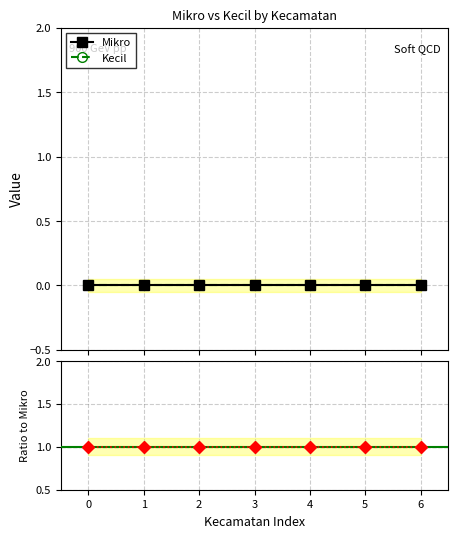

Reading left to right, transcribe all the data shown in this chart.

Mikro: 0=0	1=0	2=0	3=0	4=0	5=0	6=0
Kecil: 0=0	1=0	2=0	3=0	4=0	5=0	6=0
Kecil / Mikro: 0=1	1=1	2=1	3=1	4=1	5=1	6=1